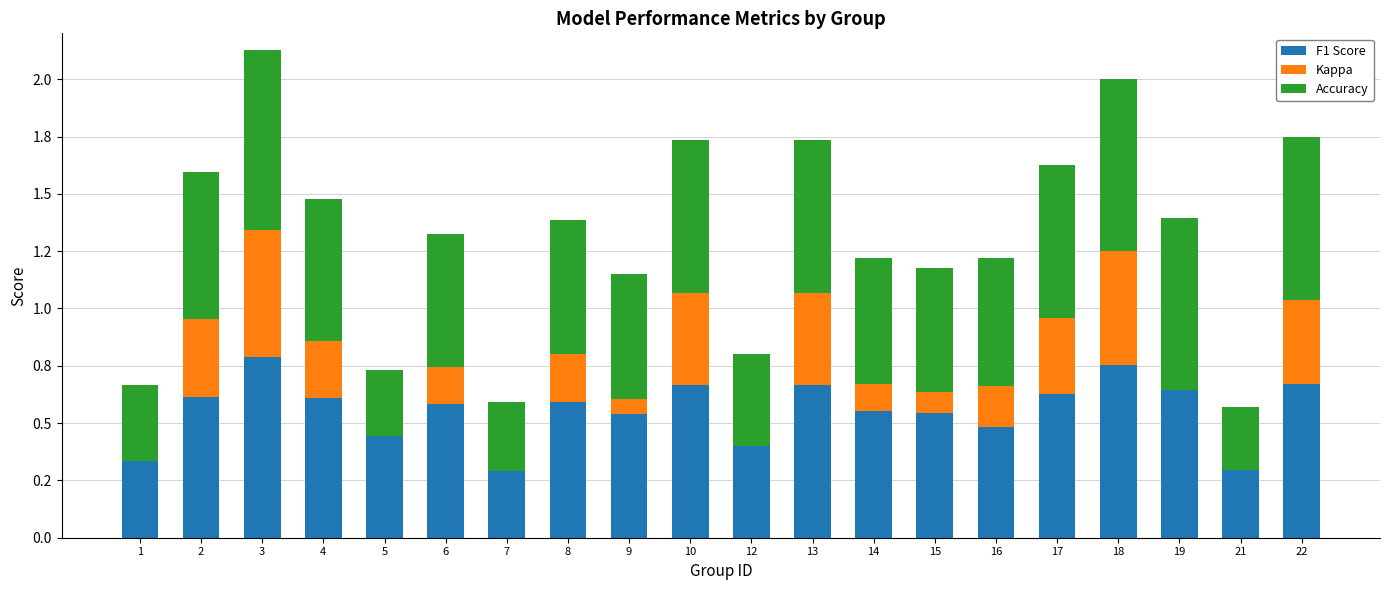

List the series in order of their peak value, highest first.

F1 Score, Accuracy, Kappa